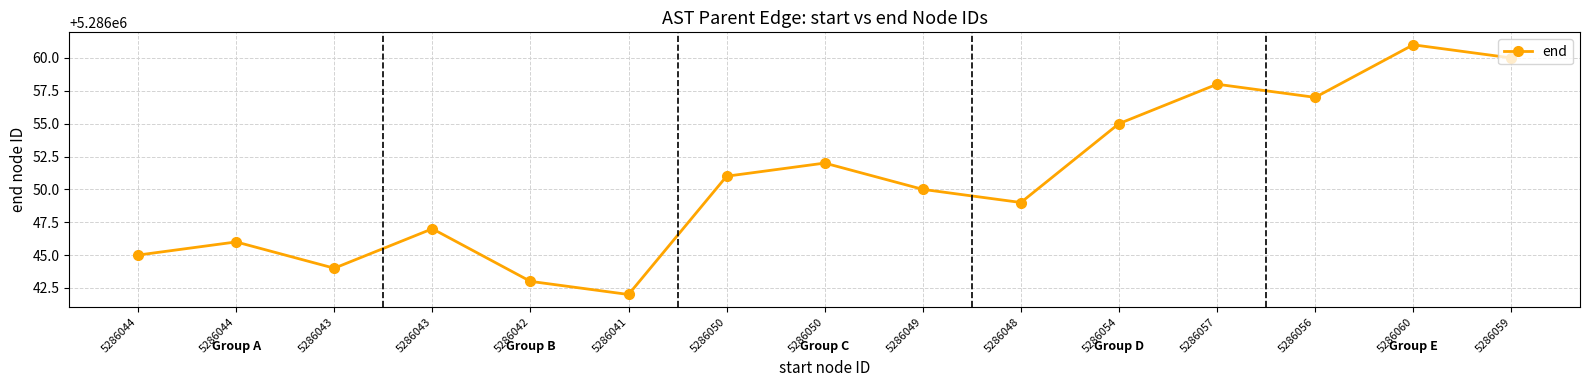

Is this an area chart (filled region under the line)?

No